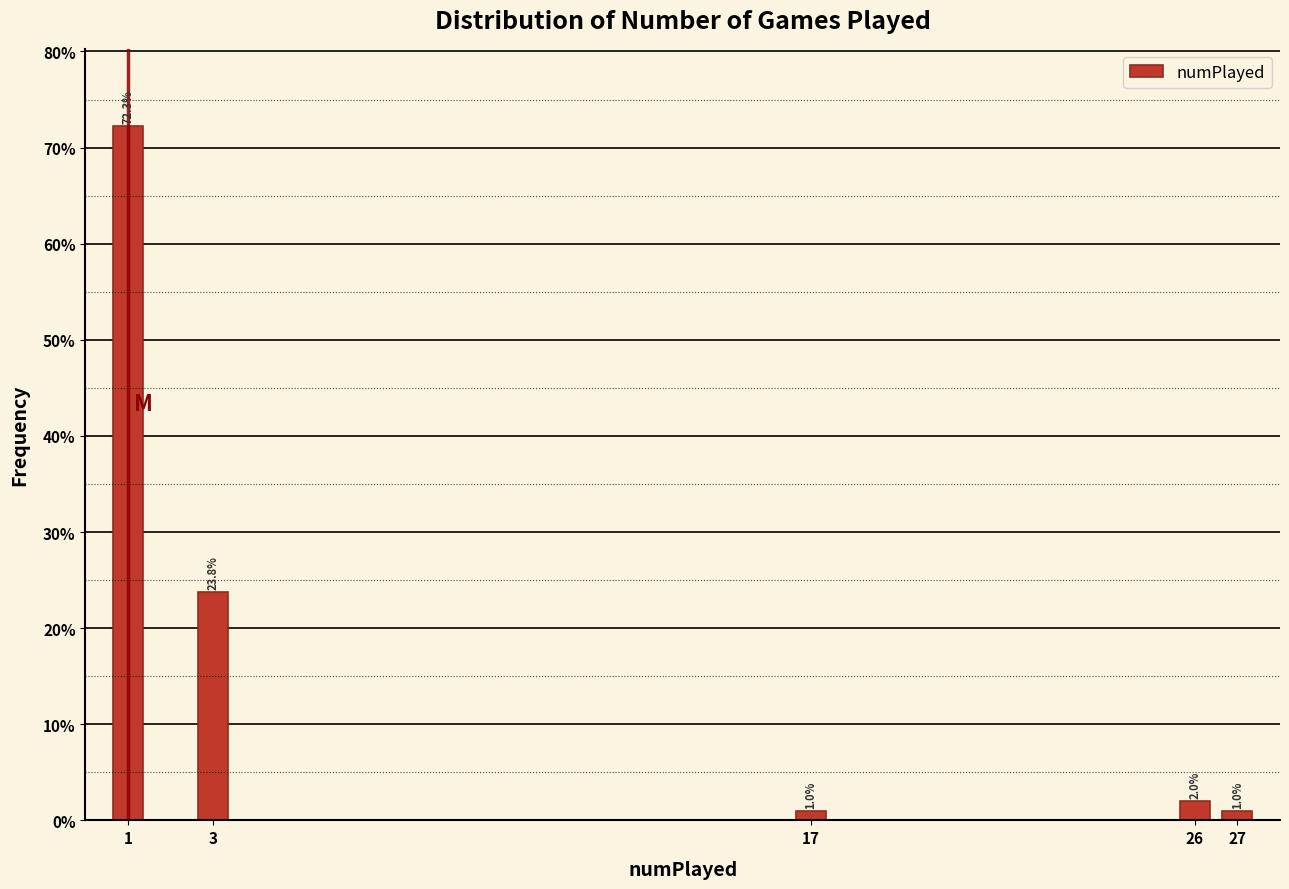

Reading left to right, transcribe all the data shown in this chart.

72.3	23.8	1.0	2.0	1.0